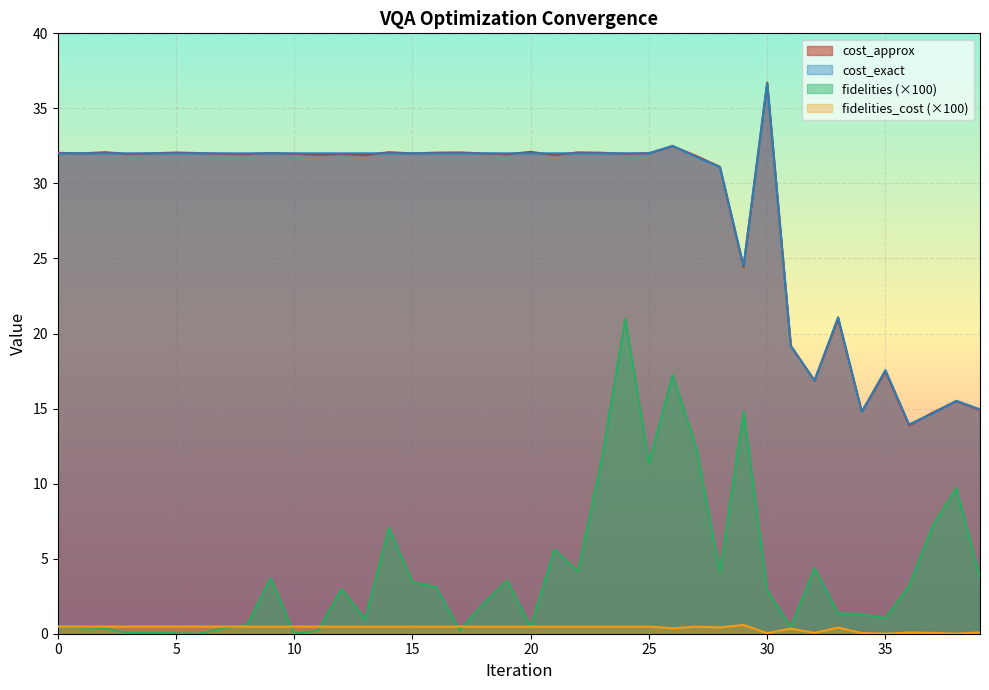

Reading left to right, list all the values displayed in this chart.

cost_approx: 32.0	32.0	32.1	32.0	32.0	32.1	32.0	32.0	31.9	32.0	32.0	31.9	32.0	31.9	32.1	32.0	32.1	32.1	32.0	31.9	32.1	31.9	32.1	32.0	32.0	32.0	32.5	31.8	31.1	24.4	36.7	19.2	16.9	21.0	14.8	17.5	13.9	14.7	15.5	14.9
cost_exact: 32.0	32.0	32.0	32.0	32.0	32.0	32.0	32.0	32.0	32.0	32.0	32.0	32.0	32.0	32.0	32.0	32.0	32.0	32.0	32.0	32.0	32.0	32.0	32.0	32.0	32.0	32.5	31.8	31.1	24.5	36.7	19.2	16.9	21.1	14.8	17.6	13.9	14.7	15.5	14.9
fidelities: 0.5	0.4	0.3	0.0	0.1	0.0	0.0	0.4	0.6	3.7	0.0	0.2	3.0	1.0	7.1	3.4	3.1	0.2	2.0	3.5	0.5	5.6	4.2	11.6	21.0	11.4	17.2	12.4	4.1	14.8	2.9	0.4	4.4	1.4	1.3	1.0	3.2	7.2	9.7	3.8
fidelities_cost: 0.5	0.5	0.5	0.5	0.5	0.5	0.5	0.5	0.5	0.5	0.5	0.5	0.5	0.5	0.5	0.5	0.5	0.5	0.5	0.5	0.5	0.5	0.5	0.5	0.5	0.5	0.4	0.5	0.4	0.6	0.0	0.3	0.1	0.4	0.0	0.0	0.1	0.1	0.0	0.1